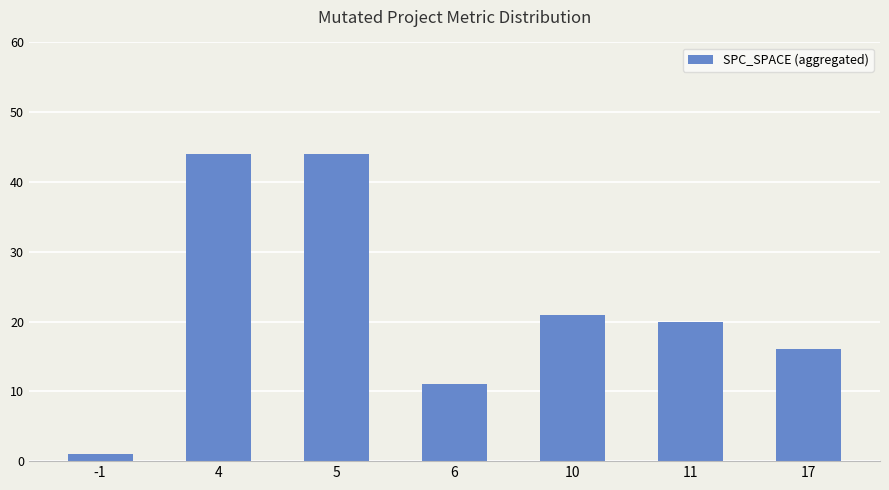

Does the chart contain any negative values?

No